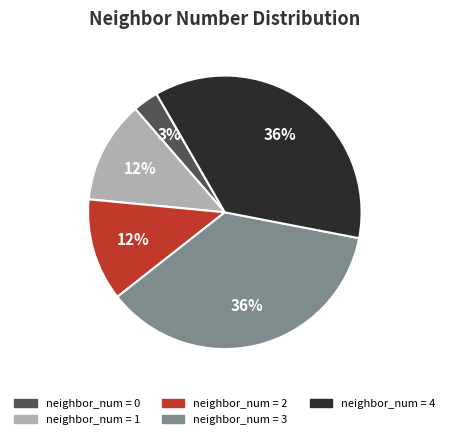

Does any single category account for the majority?

No